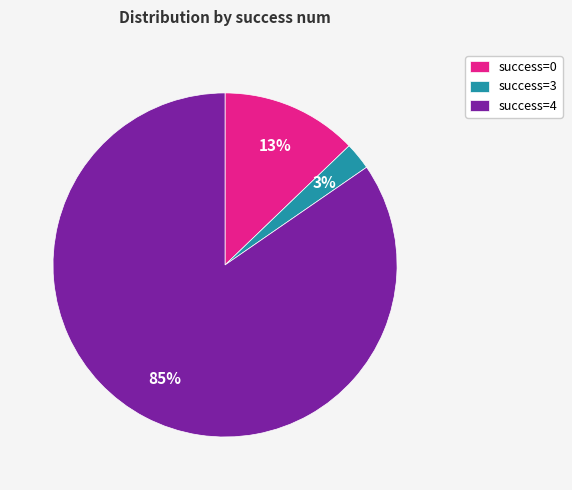

To the nearest percent, what is the average slice percentage?

33%